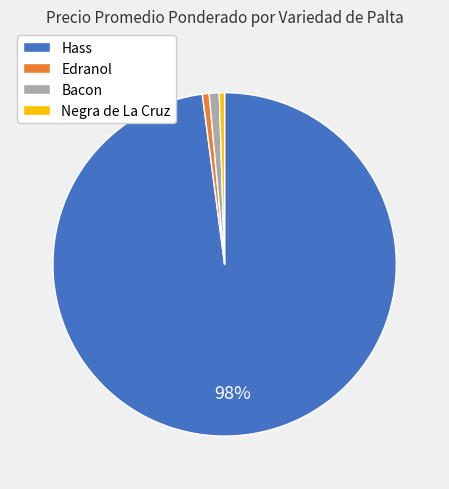

Which category has the biggest portion of the pie?

Hass